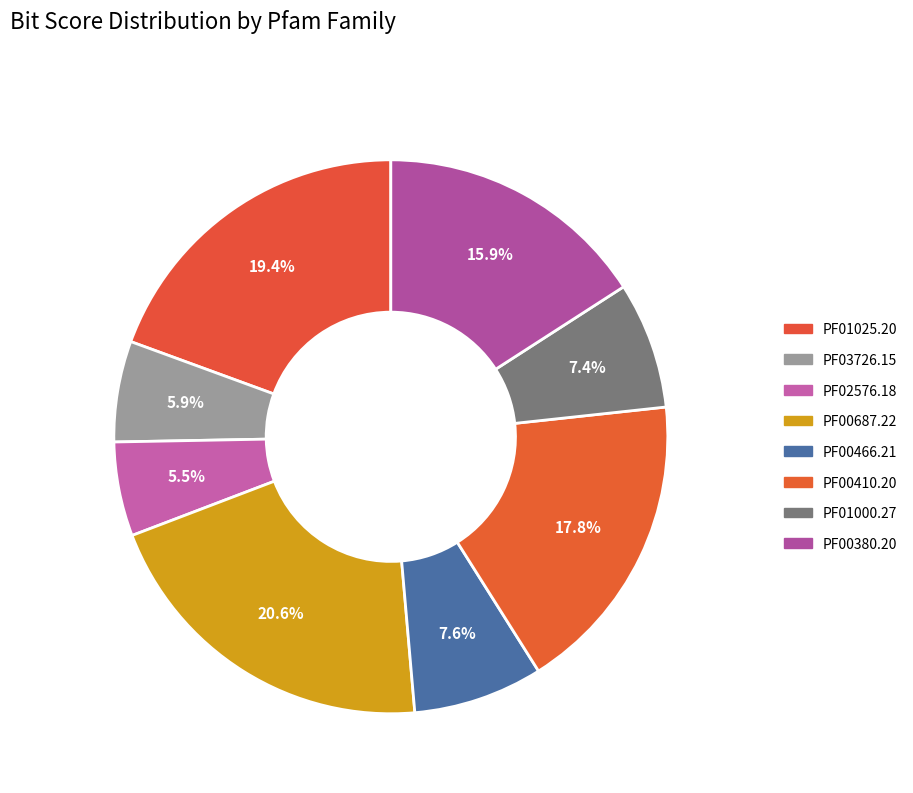

True or false: PF02576.18 accounts for 5% of the total.

True